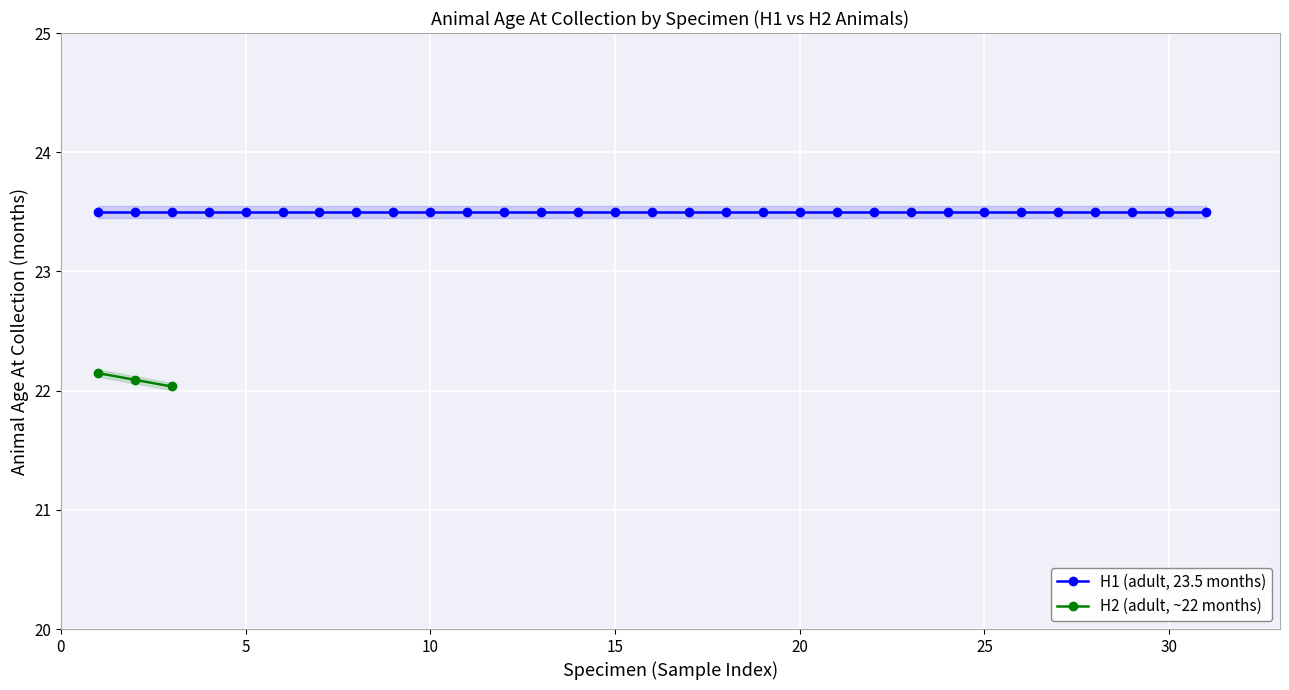

What is the minimum value for H2 (adult, ~22 months)?

22.0